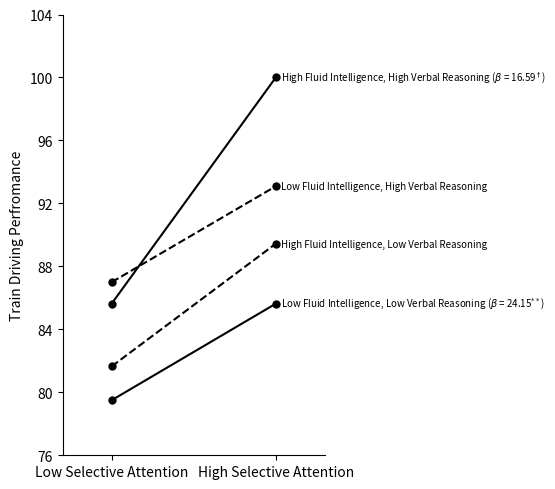

At High Selective Attention, list the series in order from smallest to largest.

Low Fluid Intelligence, Low Verbal Reasoning, High Fluid Intelligence, Low Verbal Reasoning, Low Fluid Intelligence, High Verbal Reasoning, High Fluid Intelligence, High Verbal Reasoning